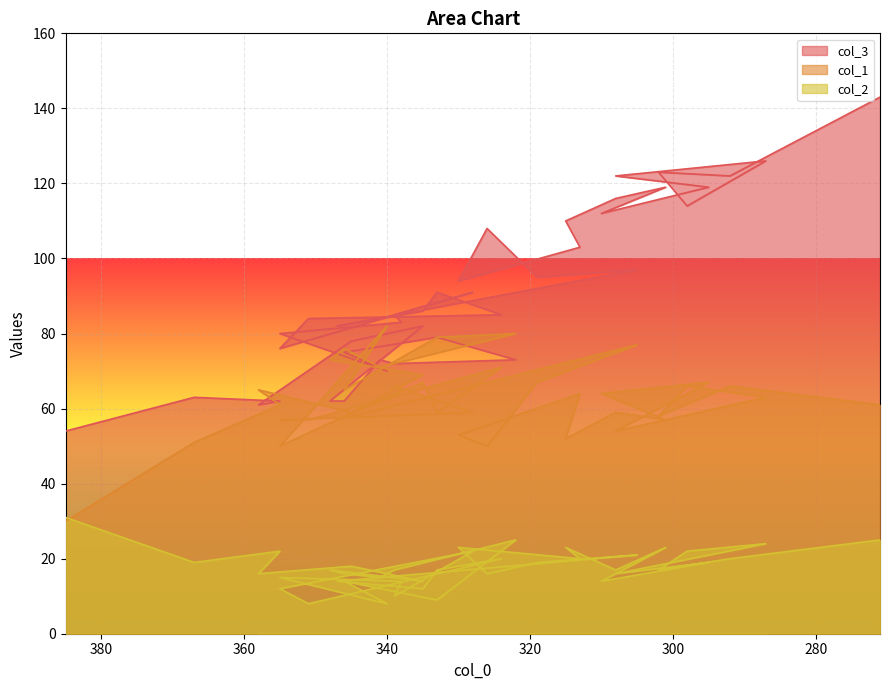

Reading left to right, extract all data points from this chart.

col_3: 54	63	62	61	78	82	62	62	73	72	73	79	75	70	80	83	85	91	76	84	85	91	86	82	97	95	108	94	103	110	116	119	112	119	122	126	114	123	122	143
col_1: 30	51	61	65	59	69	73	76	71	72	80	79	65	82	50	65	66	59	57	57	71	59	67	57	77	67	50	53	64	52	59	57	64	67	54	63	66	58	66	61
col_2: 31	19	22	16	18	14	17	16	15	17	25	9	14	8	15	14	10	22	12	8	20	17	12	14	21	19	16	23	20	23	17	23	14	19	16	24	22	17	20	25